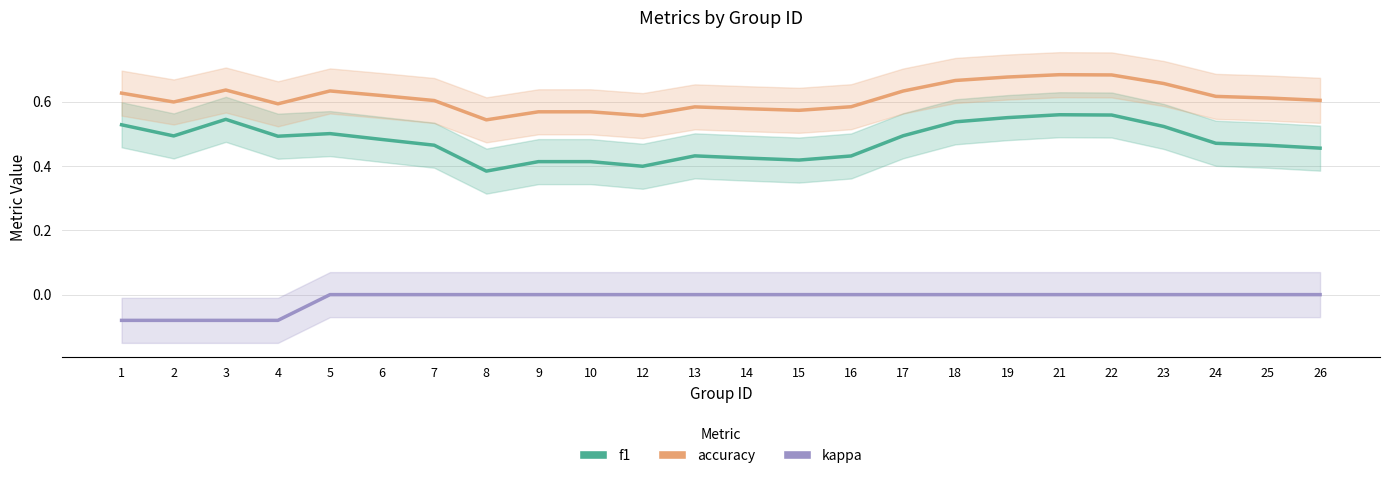

How many lines are shown in the chart?

3